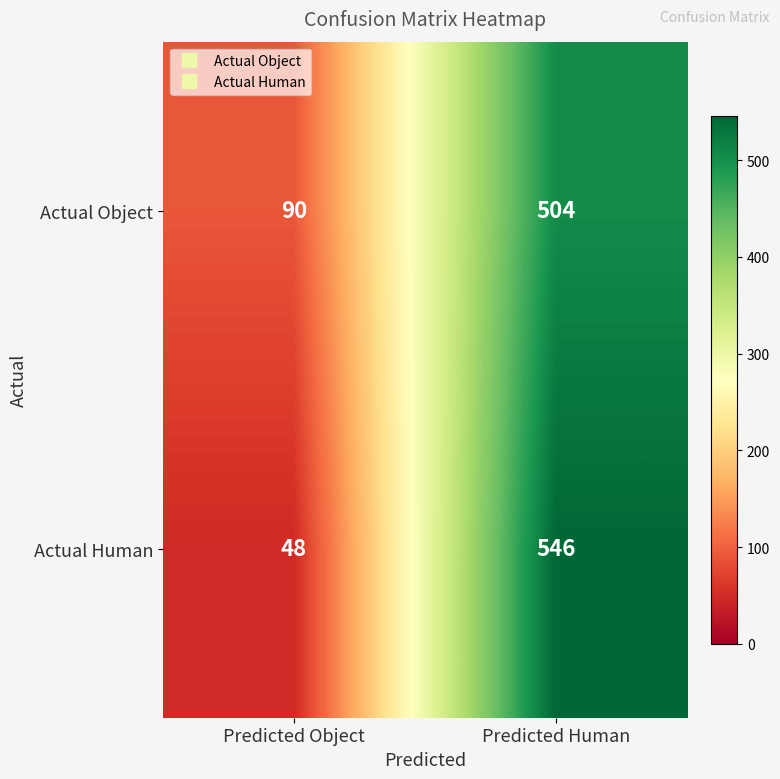

Reading right to left, list all the values displayed in this chart.

Actual Object: Predicted Human=504	Predicted Object=90
Actual Human: Predicted Human=546	Predicted Object=48